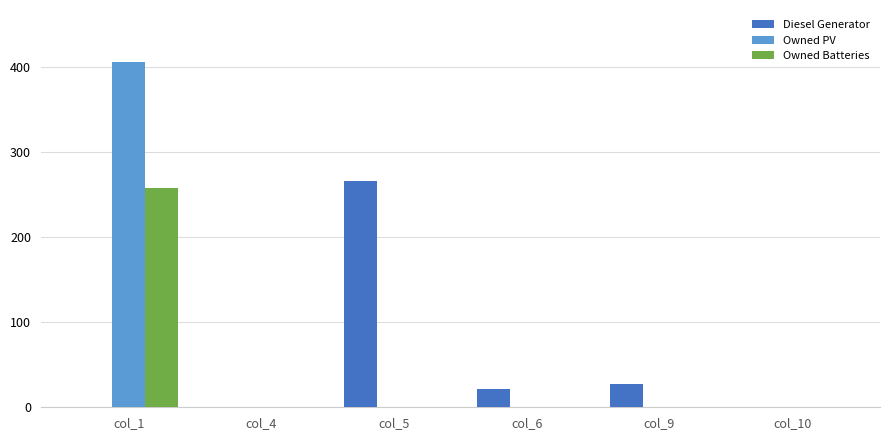

What is the total value across all series at col_9?

27